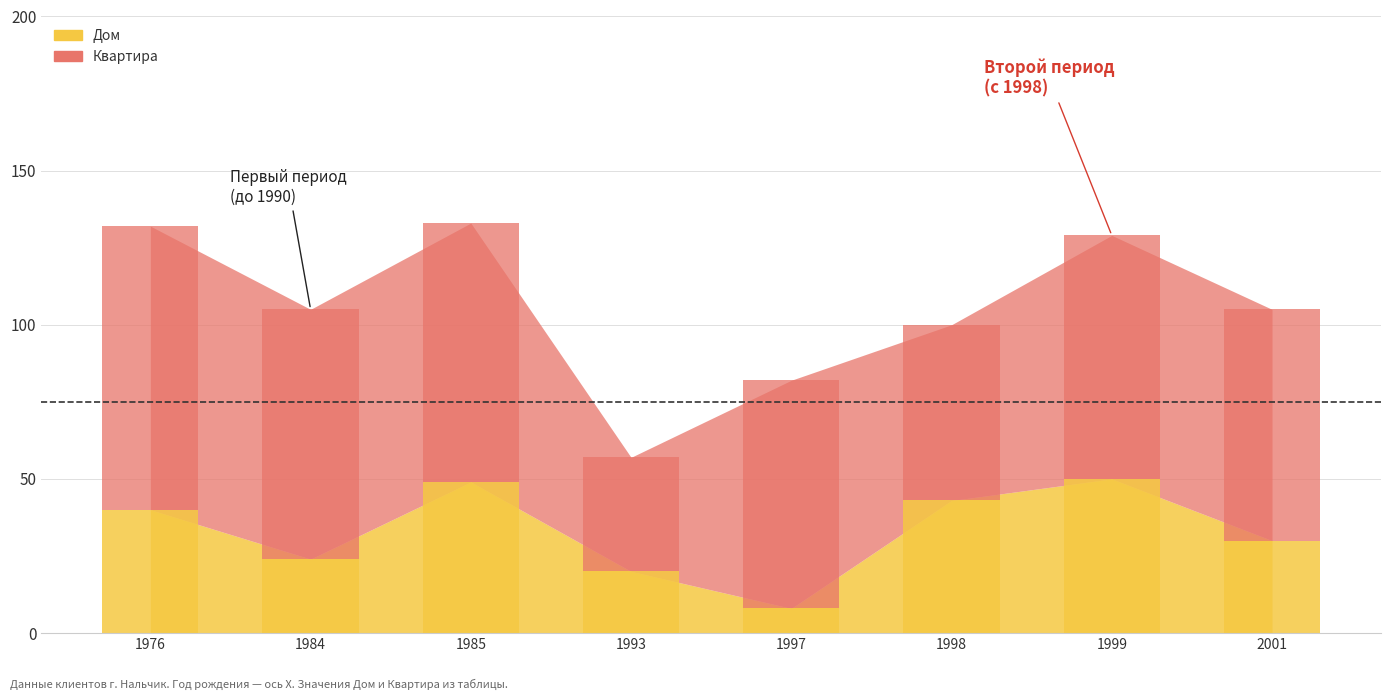

What value does the Дом series have at 1984?

24